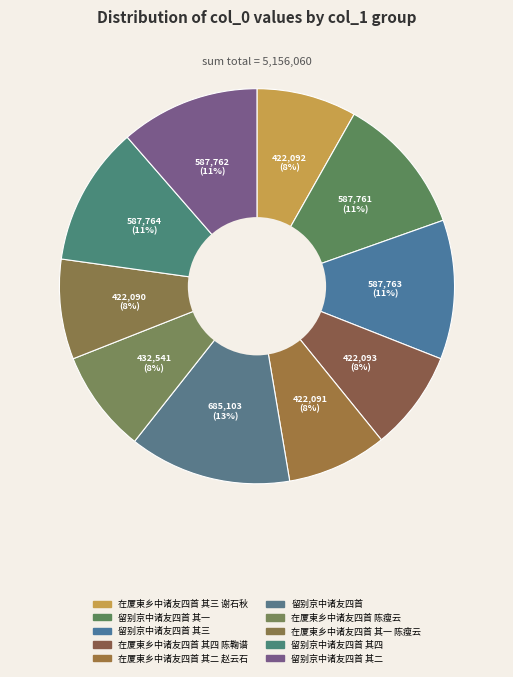

What is the largest slice in the pie chart?

留别京中诸友四首